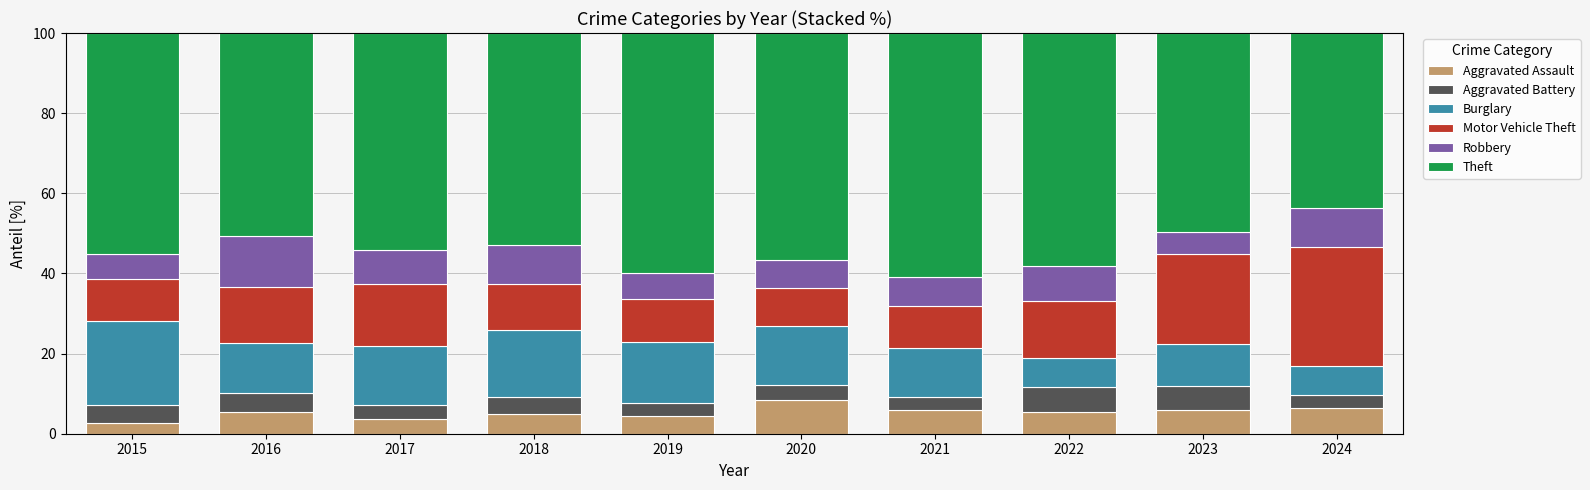

What is the average value of the Aggravated Assault series?

5.3